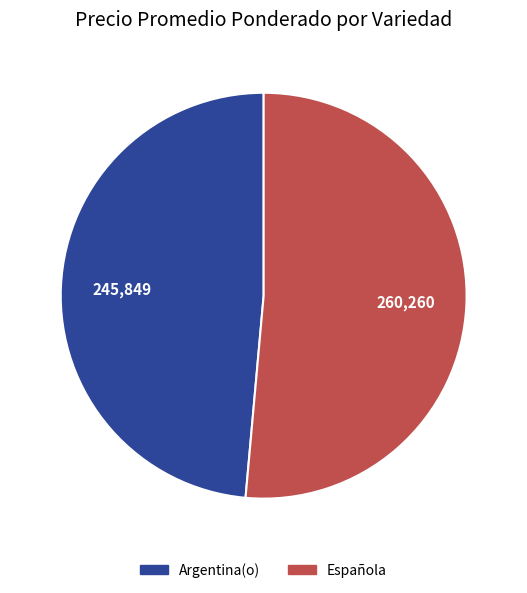

How many segments does this pie chart have?

2